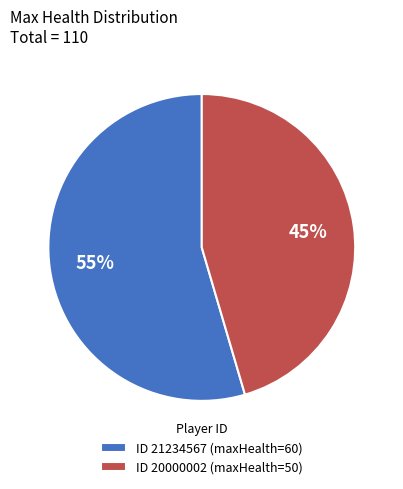

To the nearest percent, what percentage of the pie is ID 21234567 (maxHealth=60)?

55%